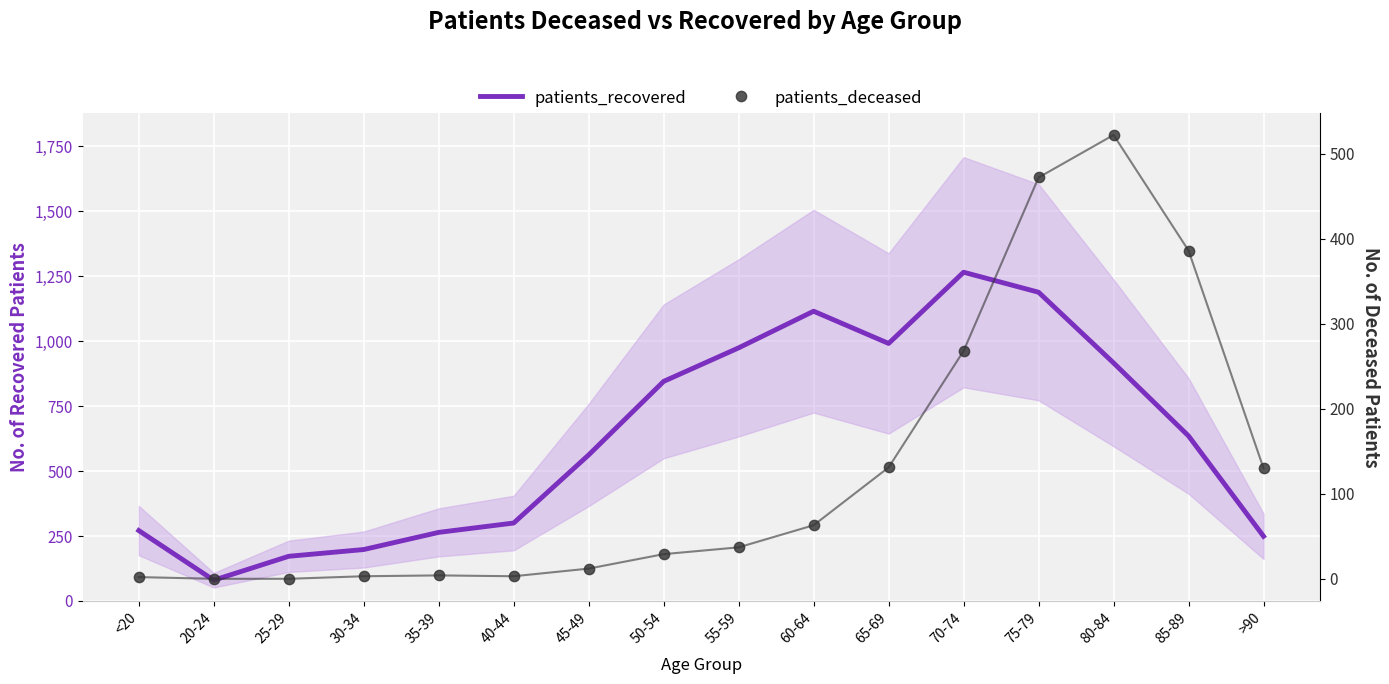

Is the value of patients_recovered at 55-59 greater than the value of patients_deceased at 20-24?

Yes